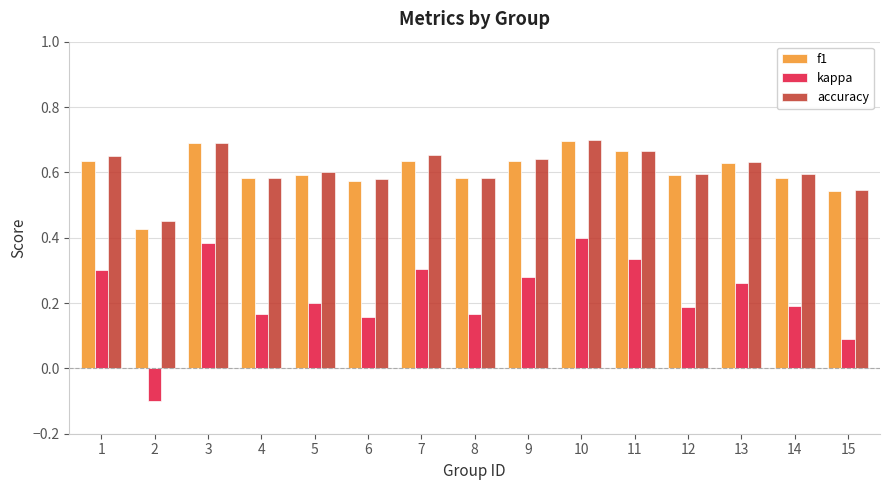

Count the number of data series in this chart.

3